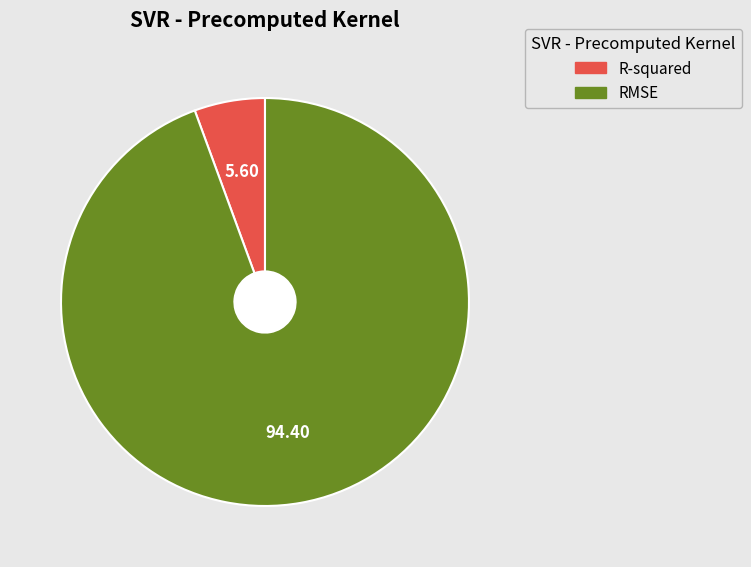

Do R-squared and RMSE together represent more than half of the pie?

Yes